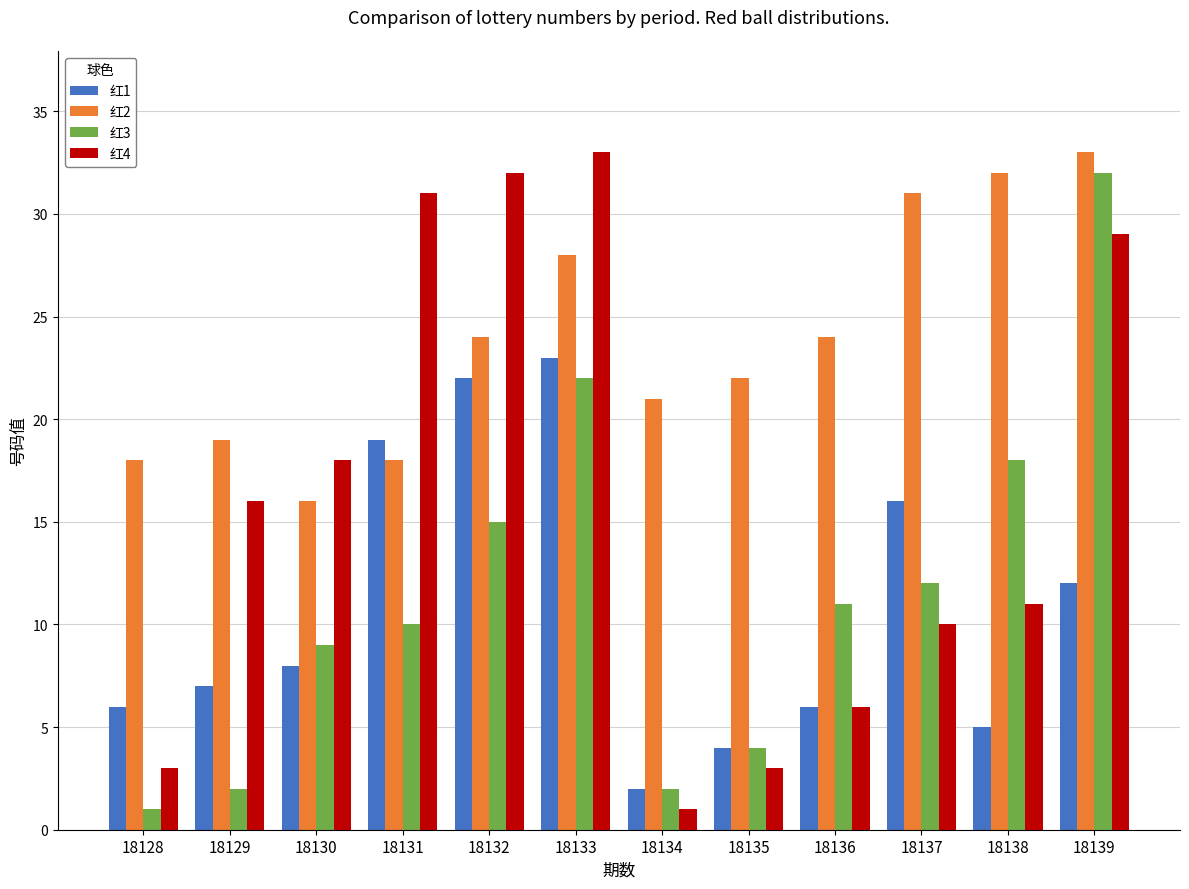

What are all the series names shown in the legend?

红1, 红2, 红3, 红4